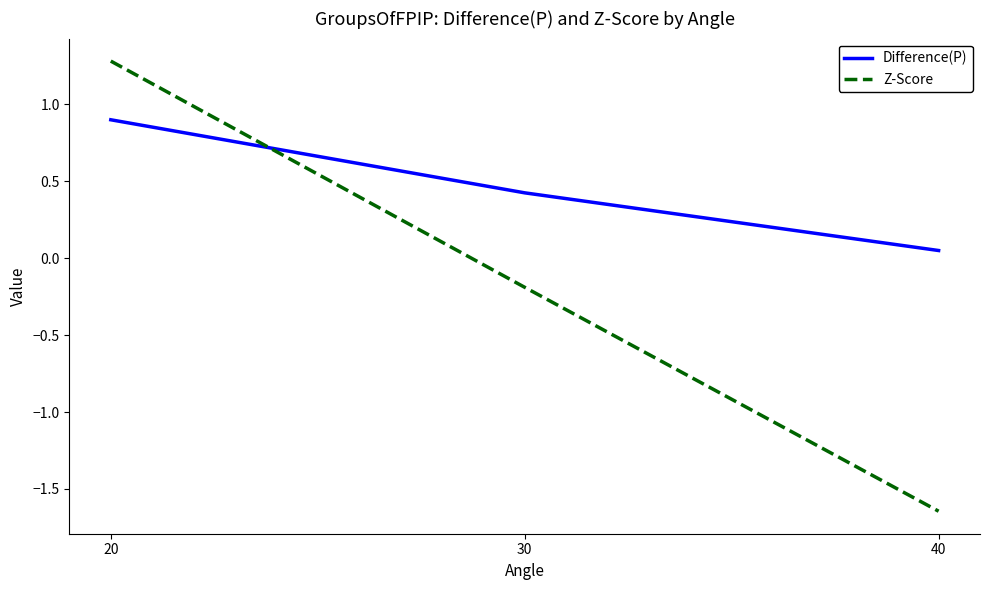

What is the difference between the second highest and minimum values in the Z-Score series?

1.5